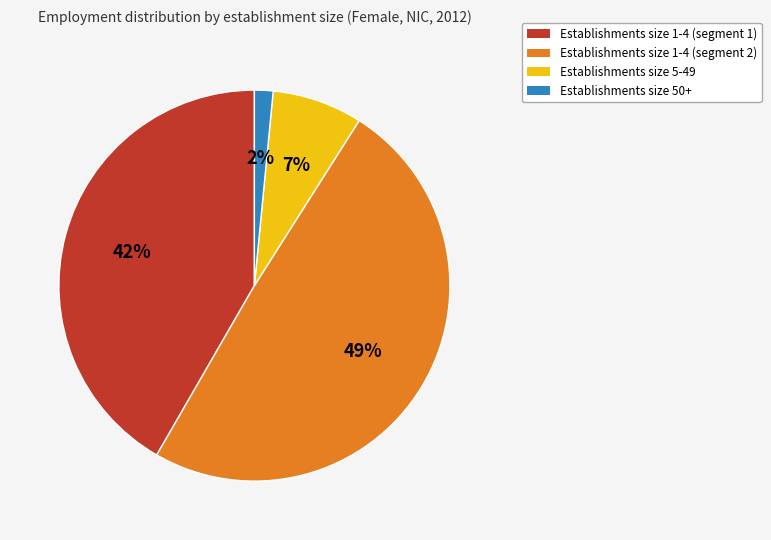

Count the number of slices in the pie.

4